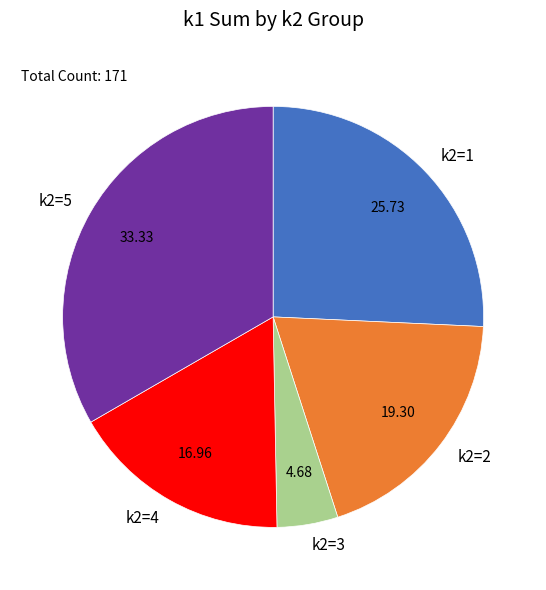

What is the smallest slice in the pie chart?

k2=3